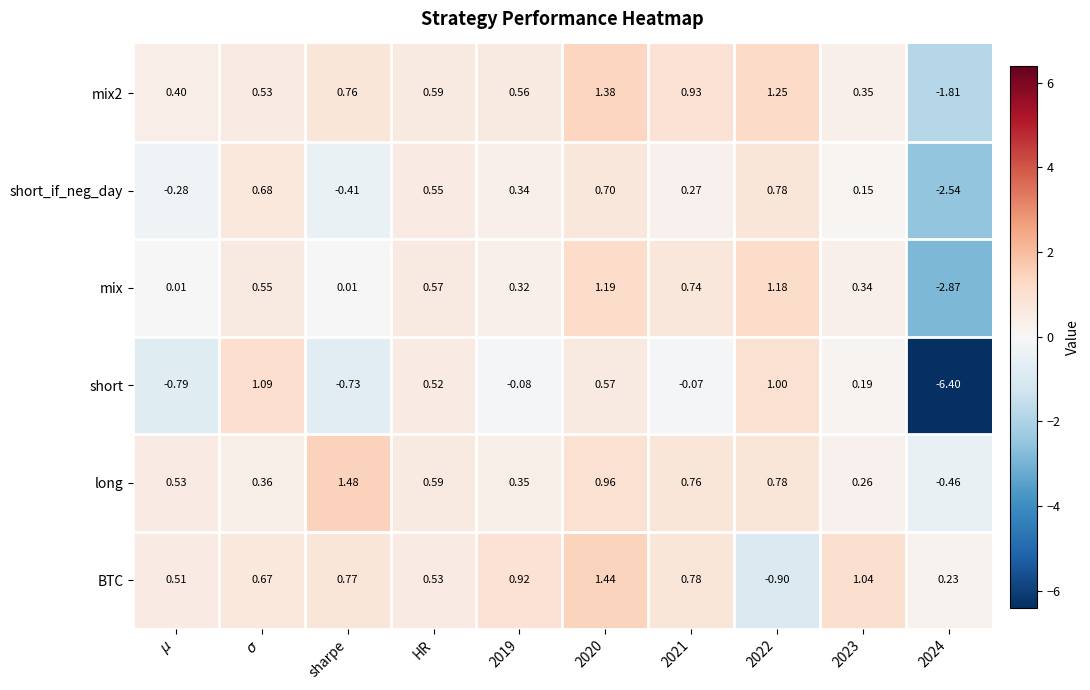

Is the value of BTC at 2021 greater than the value of short at 2023?

Yes